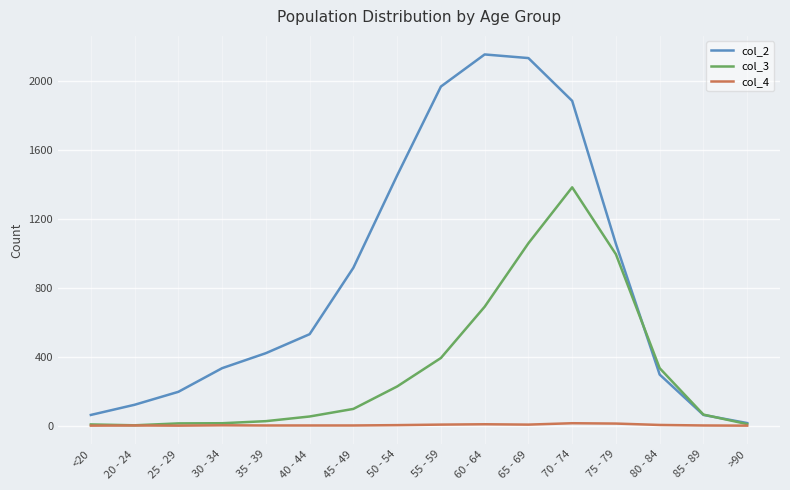

What is the total value across all series at 45 - 49?

1013